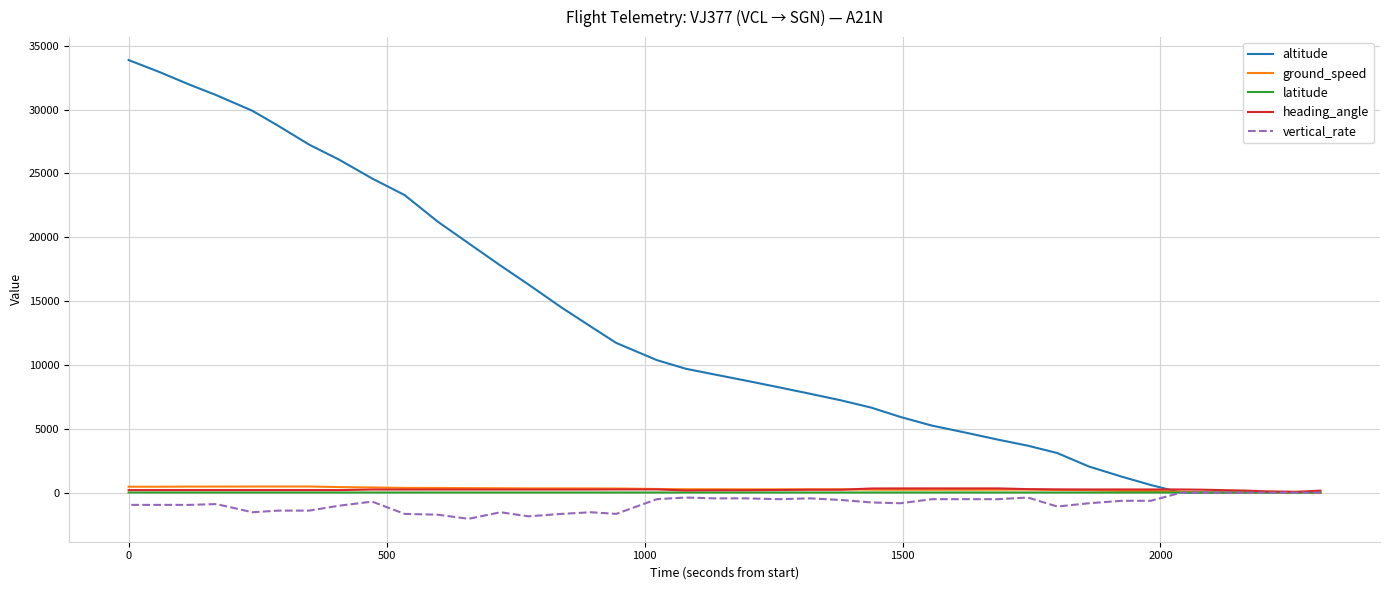

Which series ends up on top after the final intersection of ground_speed and latitude?

ground_speed